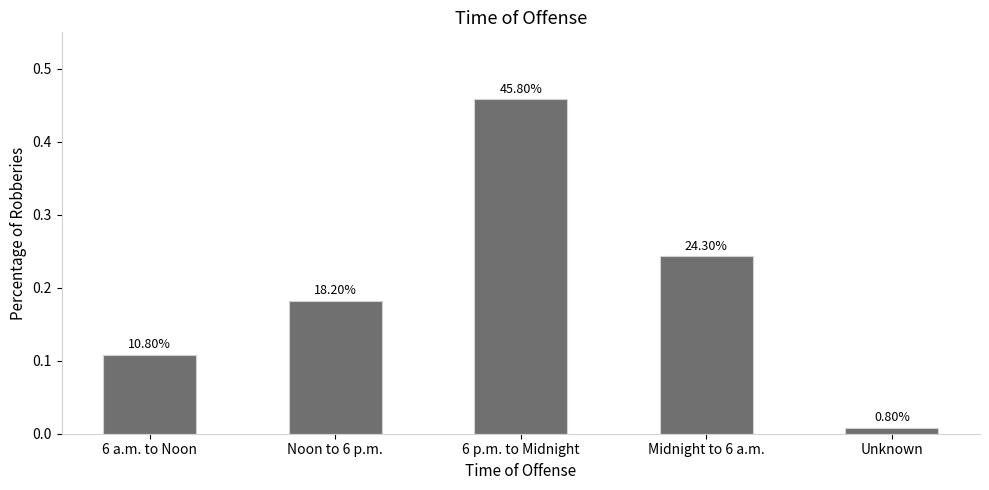

Between Unknown and Midnight to 6 a.m., which is larger?

Midnight to 6 a.m.